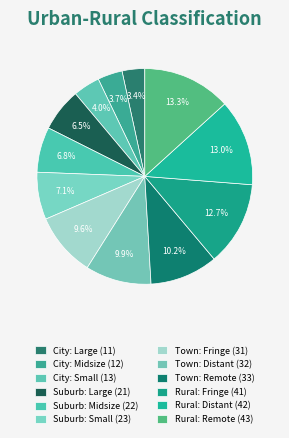

Is the sum of Rural: Remote and City: Small greater than half?

No